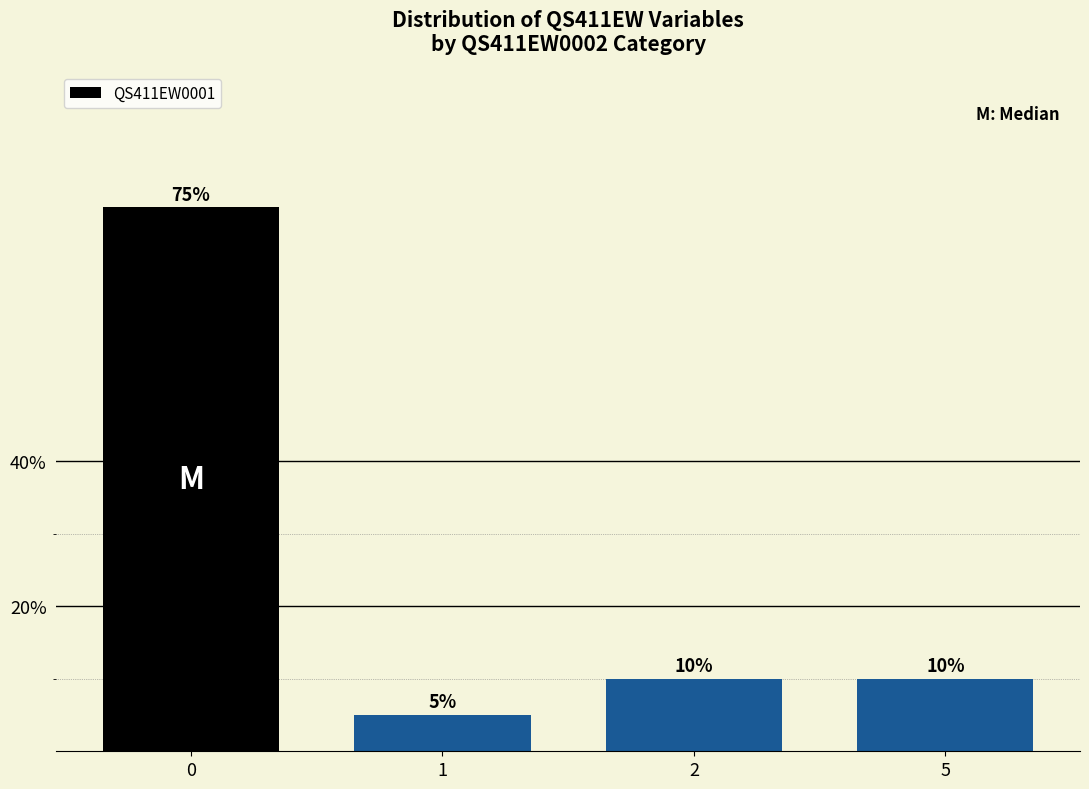

Is it true that the value at 1 is 5?

True